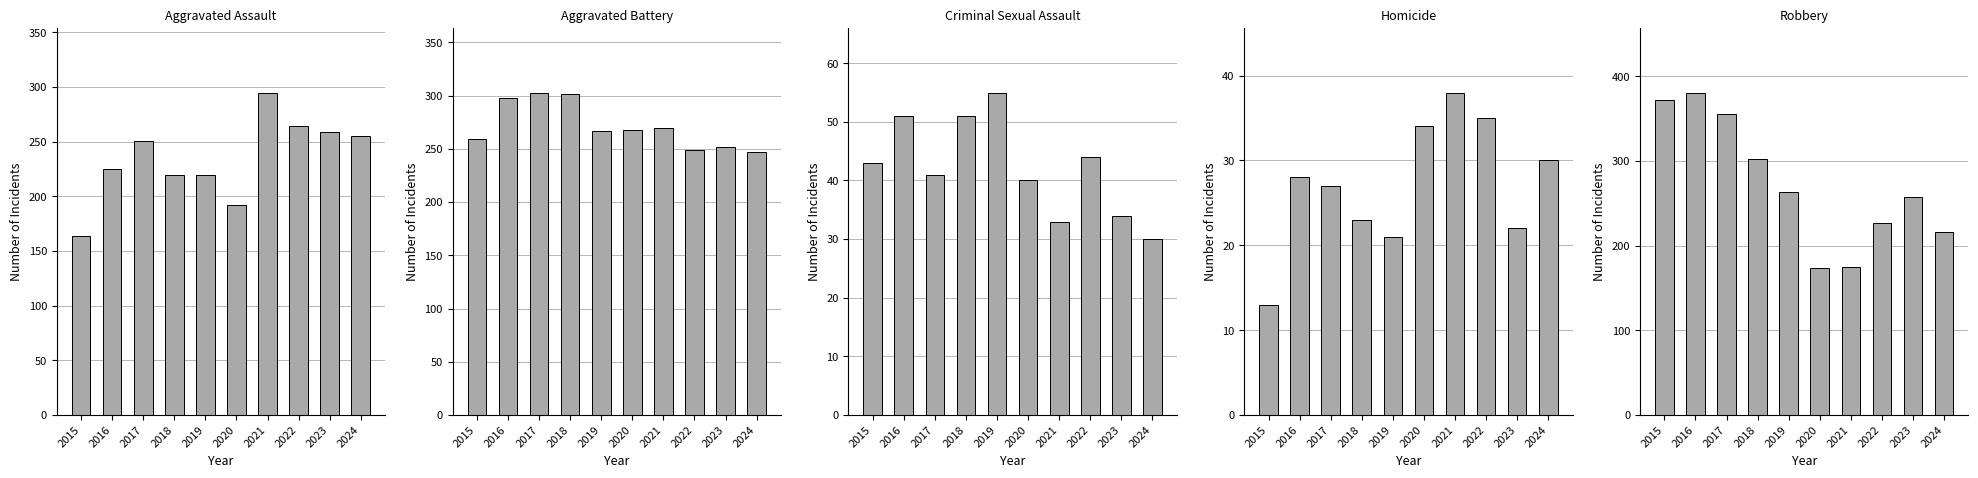

What is the value of the Criminal Sexual Assault bar at the 7th from the left?

33